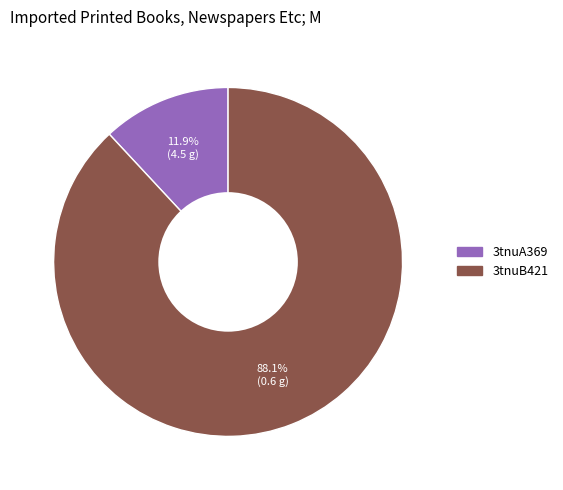

Is 3tnuA369 the majority of the pie?

No